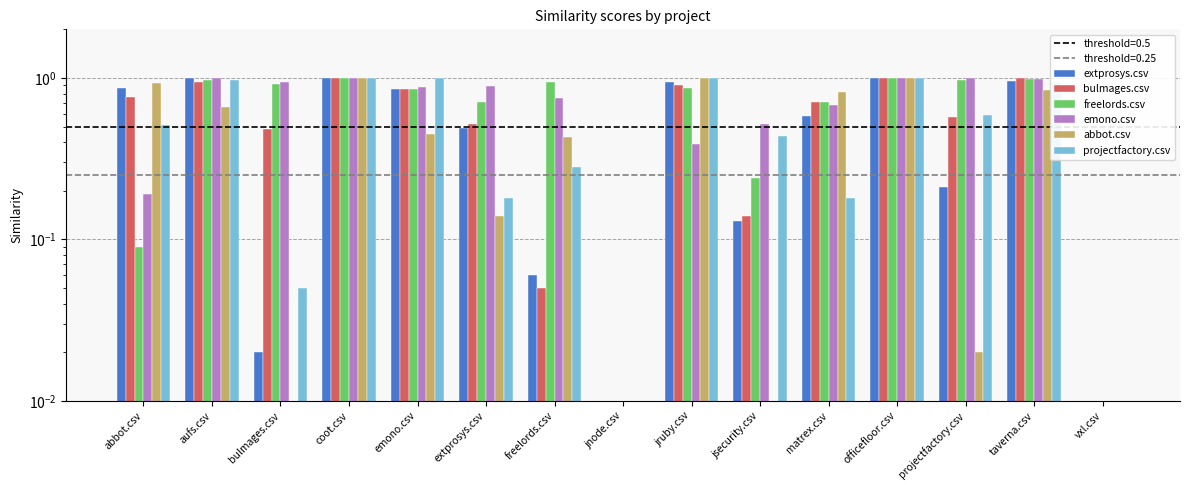

The bulmages.csv series shows 1.4 at aufs.csv. True or false?

False